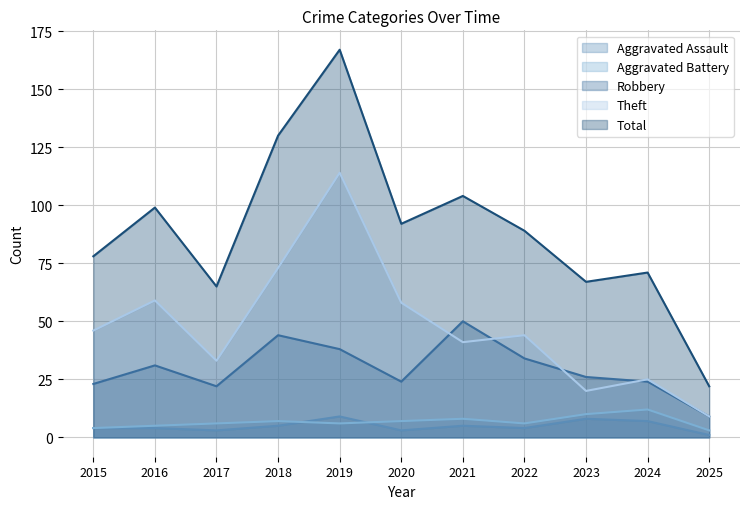

Where is Aggravated Assault nearest to the value 5?

2018